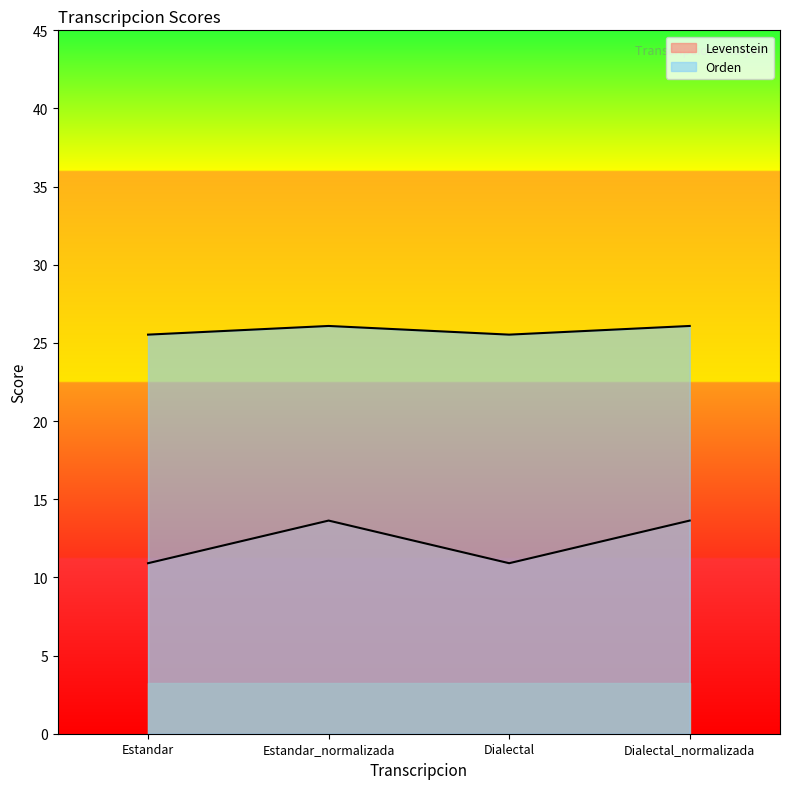

True or false: Orden and Levenstein cross at least once.

False